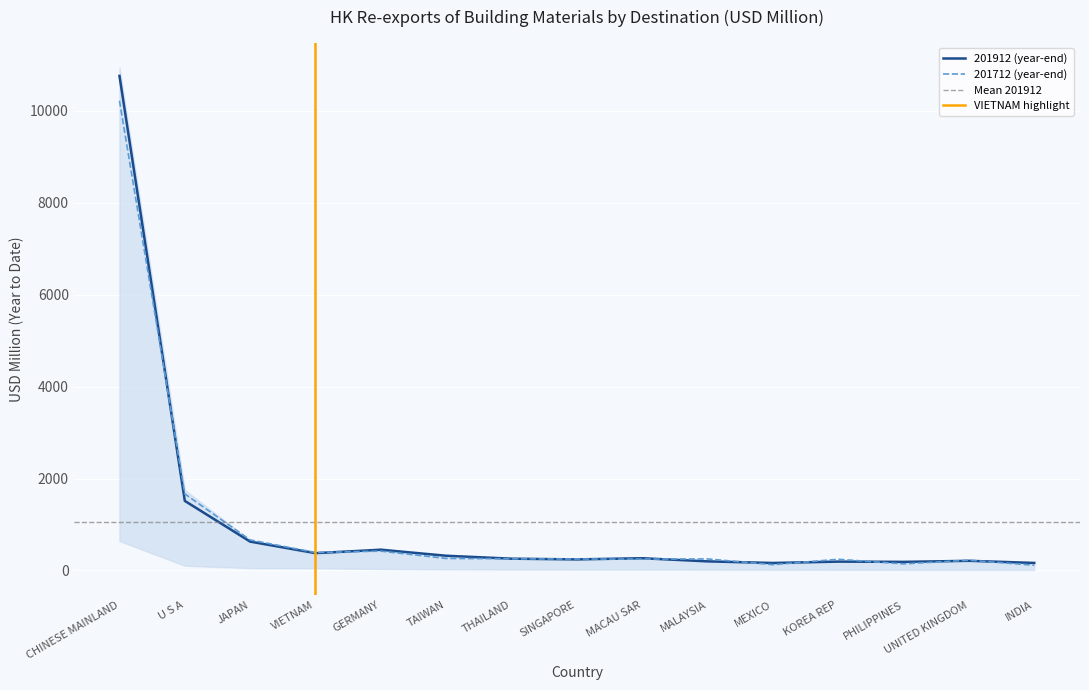

What is the maximum value for 201712 (year-end)?

10218.0